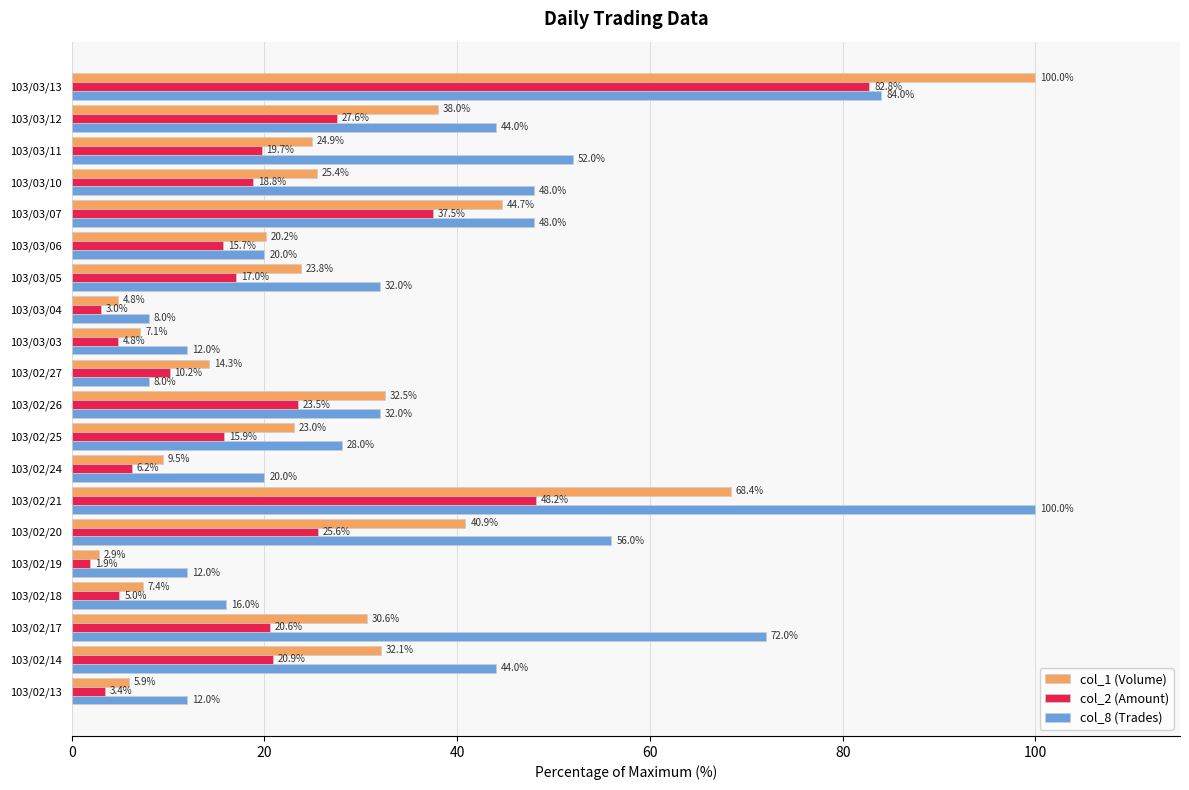

Rank the categories by col_1 (Volume) value from highest to lowest.

103/03/13, 103/02/21, 103/03/07, 103/02/20, 103/03/12, 103/02/26, 103/02/14, 103/02/17, 103/03/10, 103/03/11, 103/03/05, 103/02/25, 103/03/06, 103/02/27, 103/02/24, 103/02/18, 103/03/03, 103/02/13, 103/03/04, 103/02/19